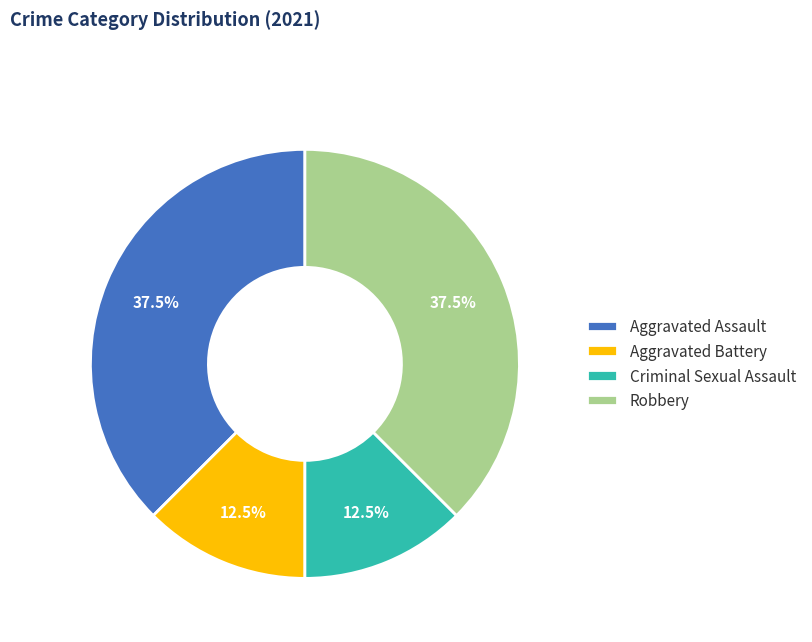

Approximately how many times larger is the value at Criminal Sexual Assault compared to Aggravated Battery?

1.0